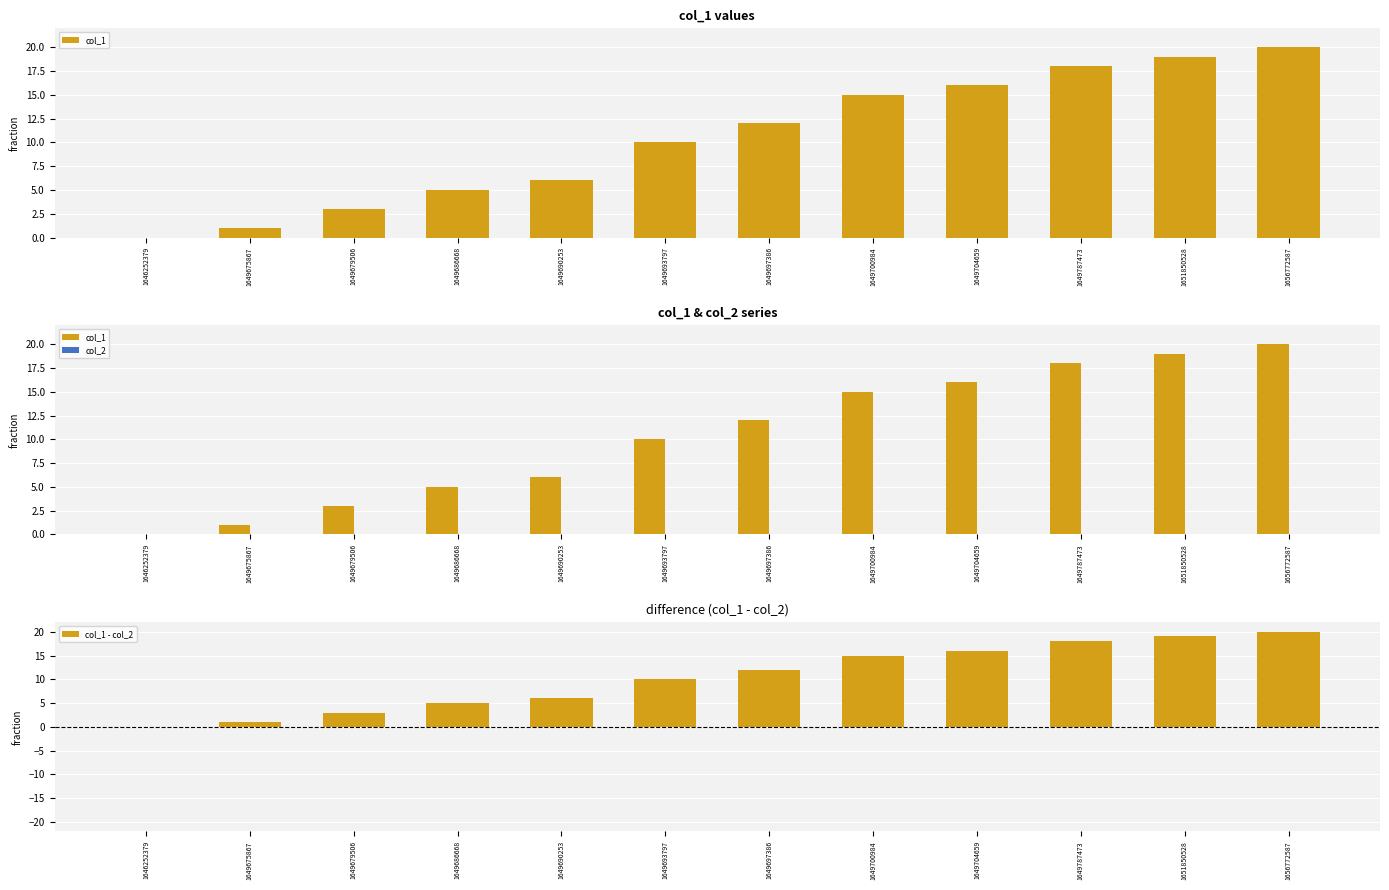

Are the bars grouped side by side (vs. stacked)?

Yes